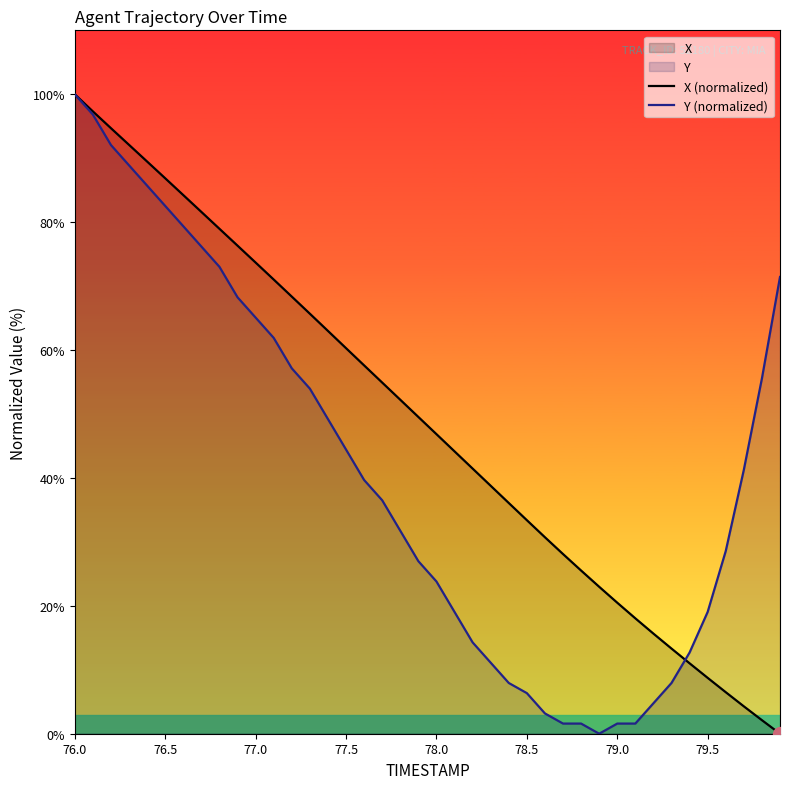

Reading left to right, extract all data points from this chart.

X (normalized): 100.0	97.3	94.7	92.1	89.5	86.9	84.2	81.6	79.0	76.3	73.7	71.0	68.4	65.7	63.0	60.3	57.6	54.9	52.2	49.5	46.9	44.2	41.5	38.8	36.1	33.4	30.7	28.1	25.5	23.0	20.5	18.0	15.7	13.3	11.0	8.7	6.5	4.3	2.1	0.0
Y (normalized): 100.0	96.8	92.1	88.9	85.7	82.5	79.4	76.2	73.0	68.3	65.1	61.9	57.1	54.0	49.2	44.4	39.7	36.5	31.7	27.0	23.8	19.0	14.3	11.1	7.9	6.3	3.2	1.6	1.6	0.0	1.6	1.6	4.8	7.9	12.7	19.0	28.6	41.3	55.6	71.4